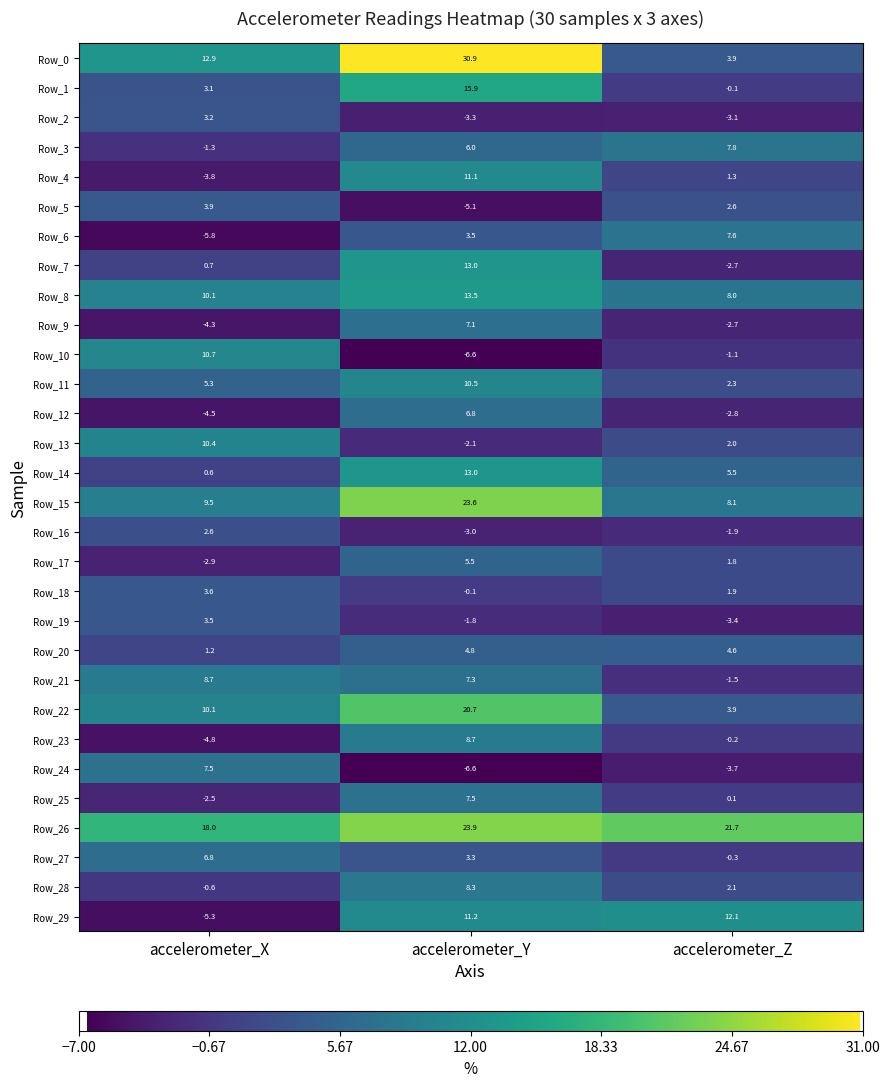

Rank the categories by Row_22 value from lowest to highest.

accelerometer_Z, accelerometer_X, accelerometer_Y